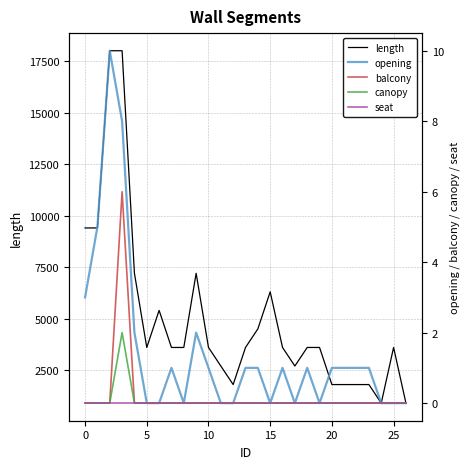

What is the highest value of the length series?

18000